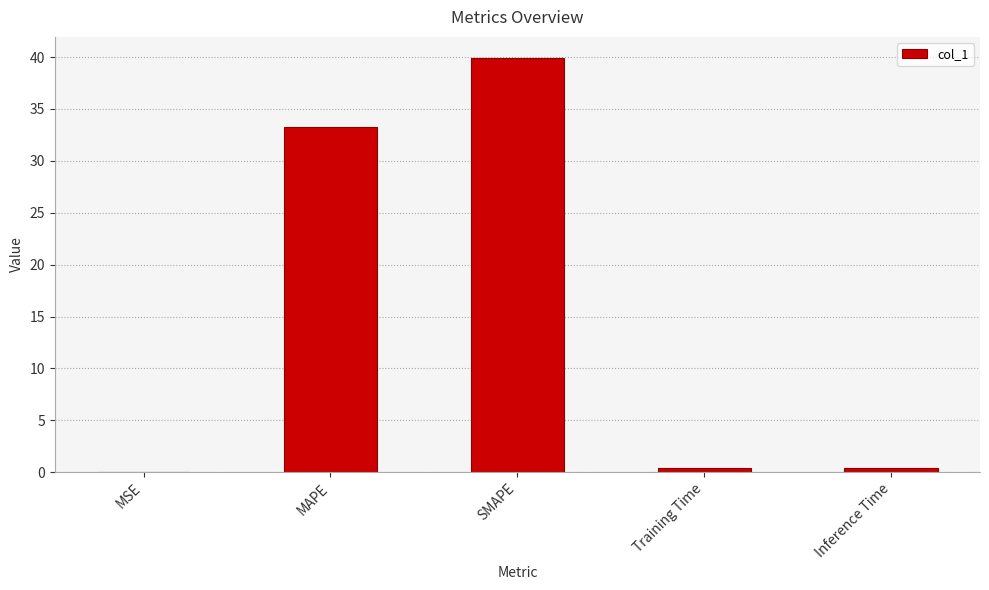

What is the sum of the values at MAPE and MSE?

33.3